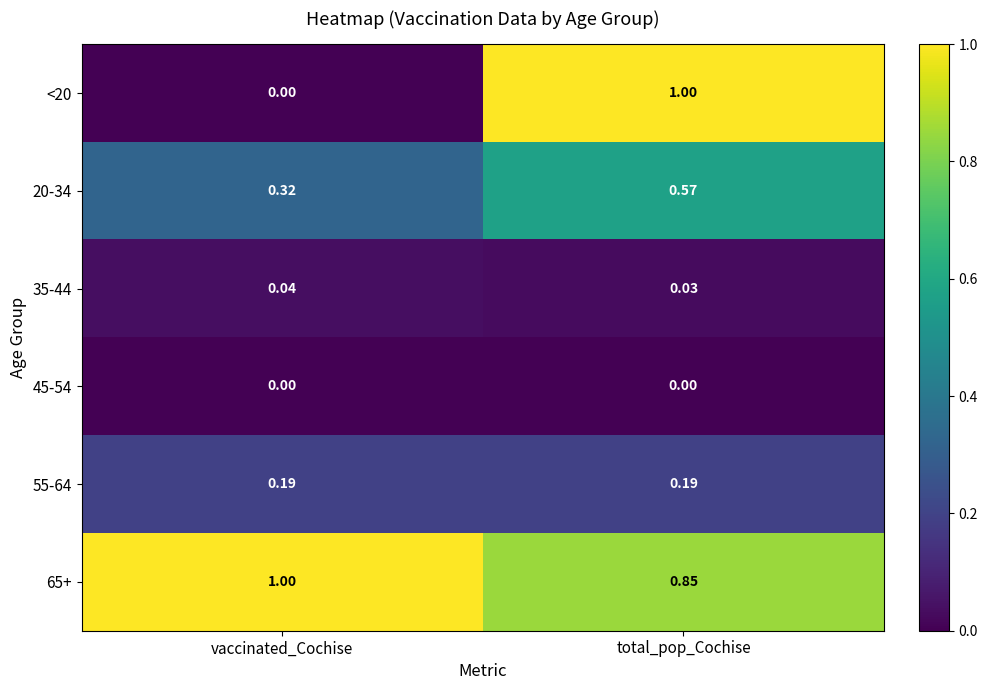

At which label does 65+ reach its minimum?

total_pop_Cochise